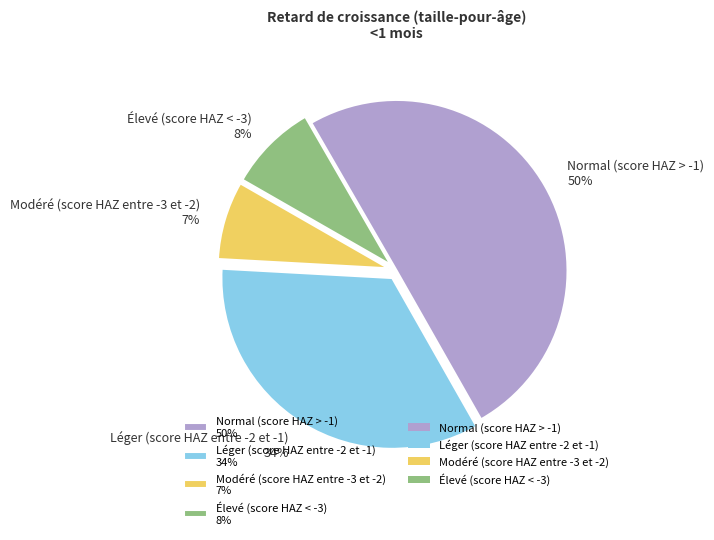

To the nearest percent, what is the difference between the largest and smallest slice percentages?

43%